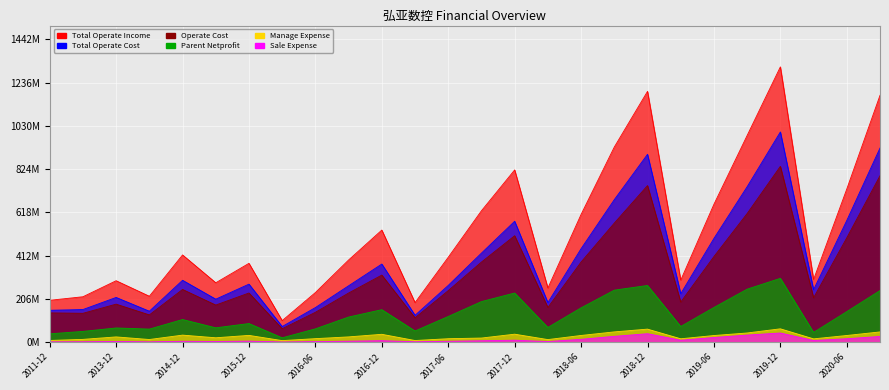

Which category has the lowest value in the MANAGE_EXPENSE series?

2016-03